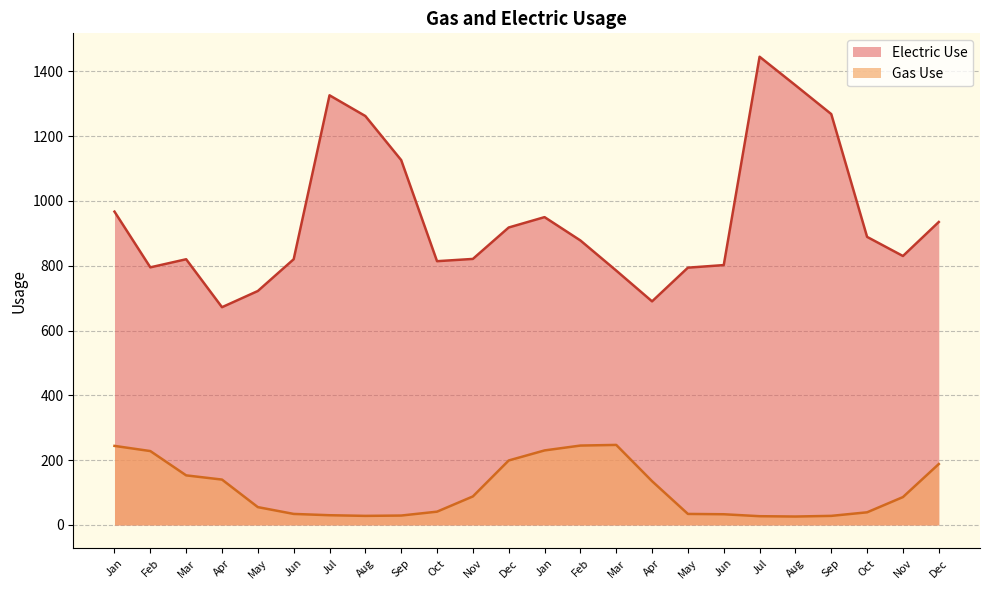

True or false: Gas Use and Electric Use intersect in this chart.

False